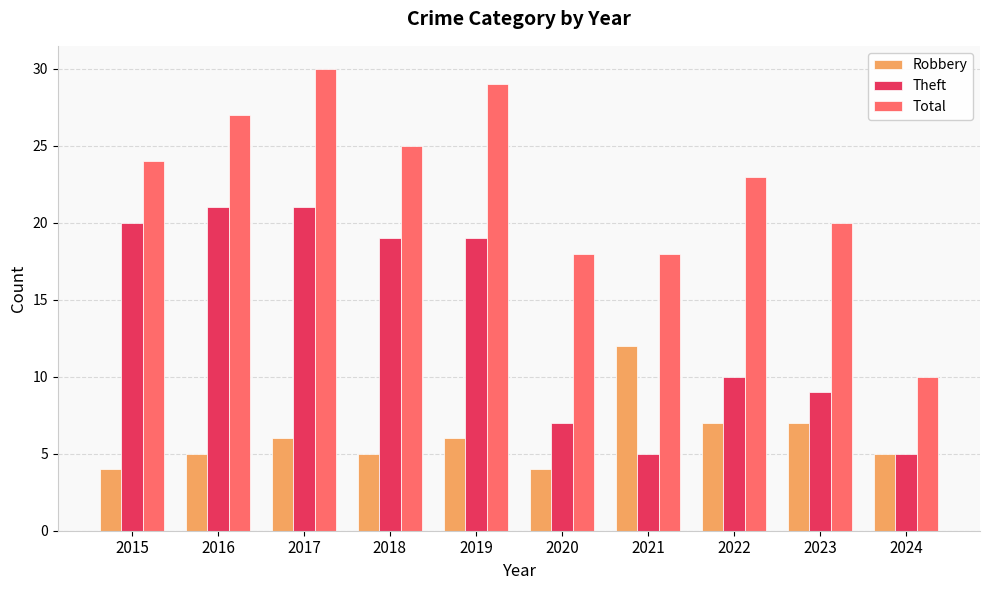

How many categories are shown in the chart?

10